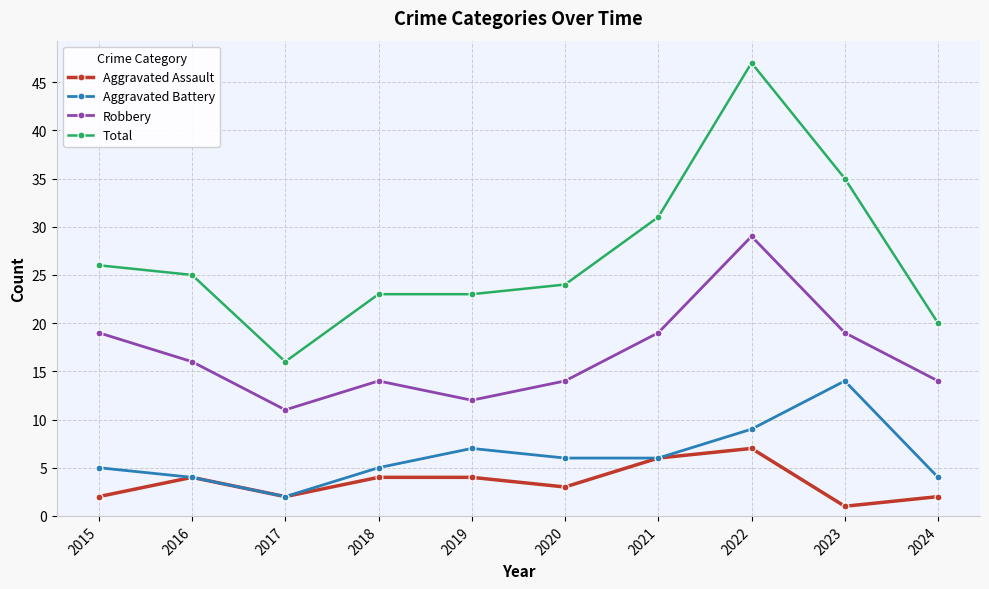

Rank the series by their maximum value, from lowest to highest.

Aggravated Assault, Aggravated Battery, Robbery, Total